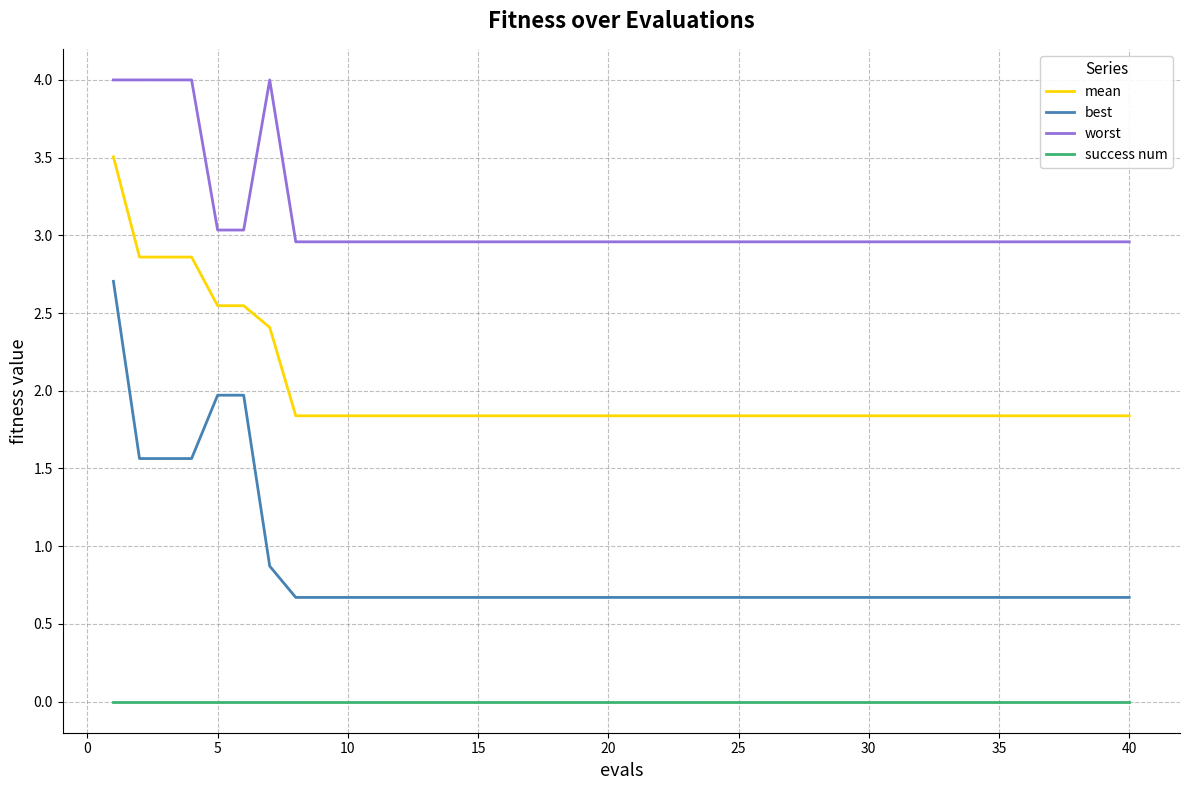

Which series has the largest total across all categories?

worst